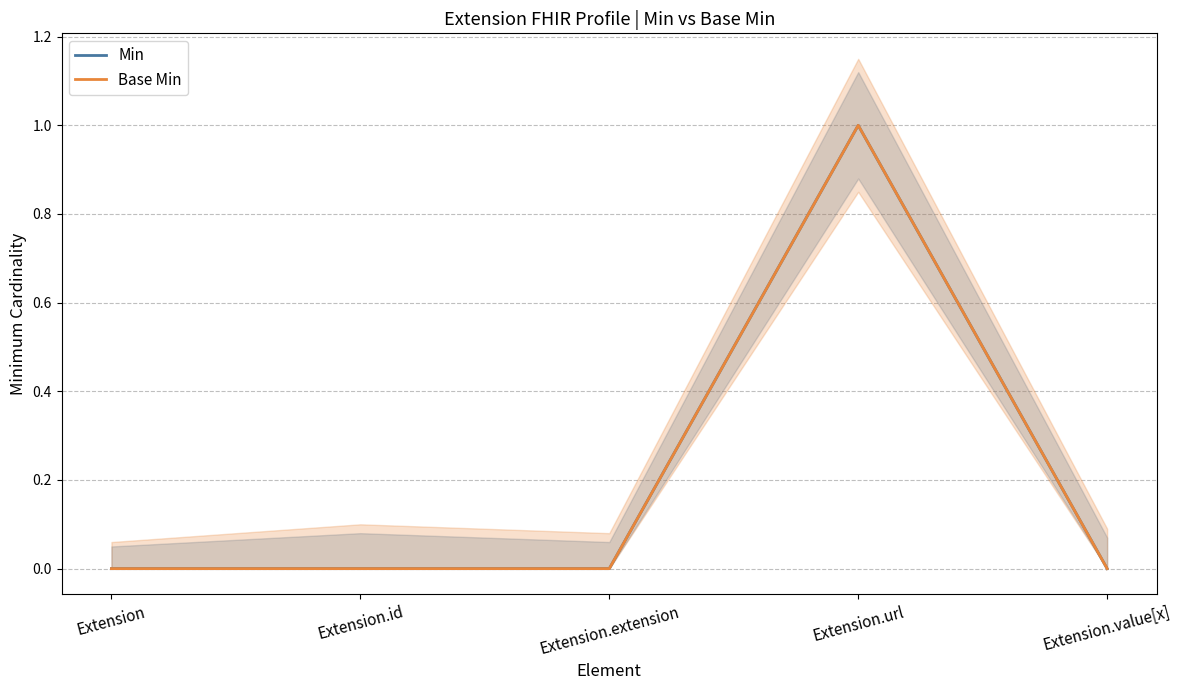

How many interior local peaks does the Min series have?

1